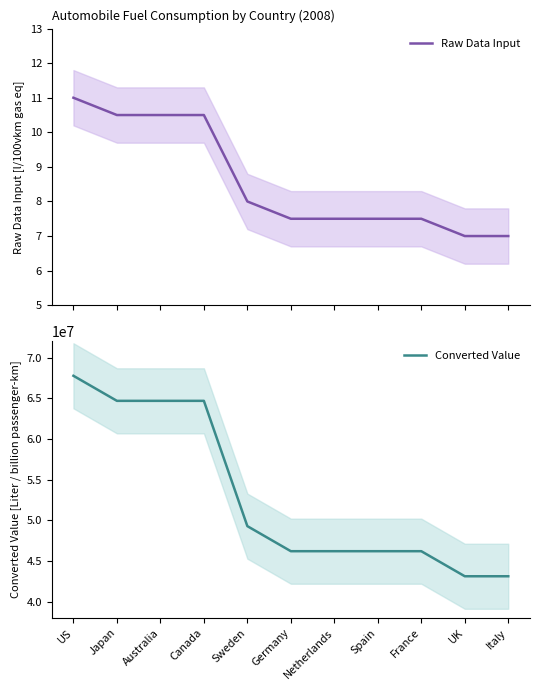

What is the greatest value displayed?

67768178.9